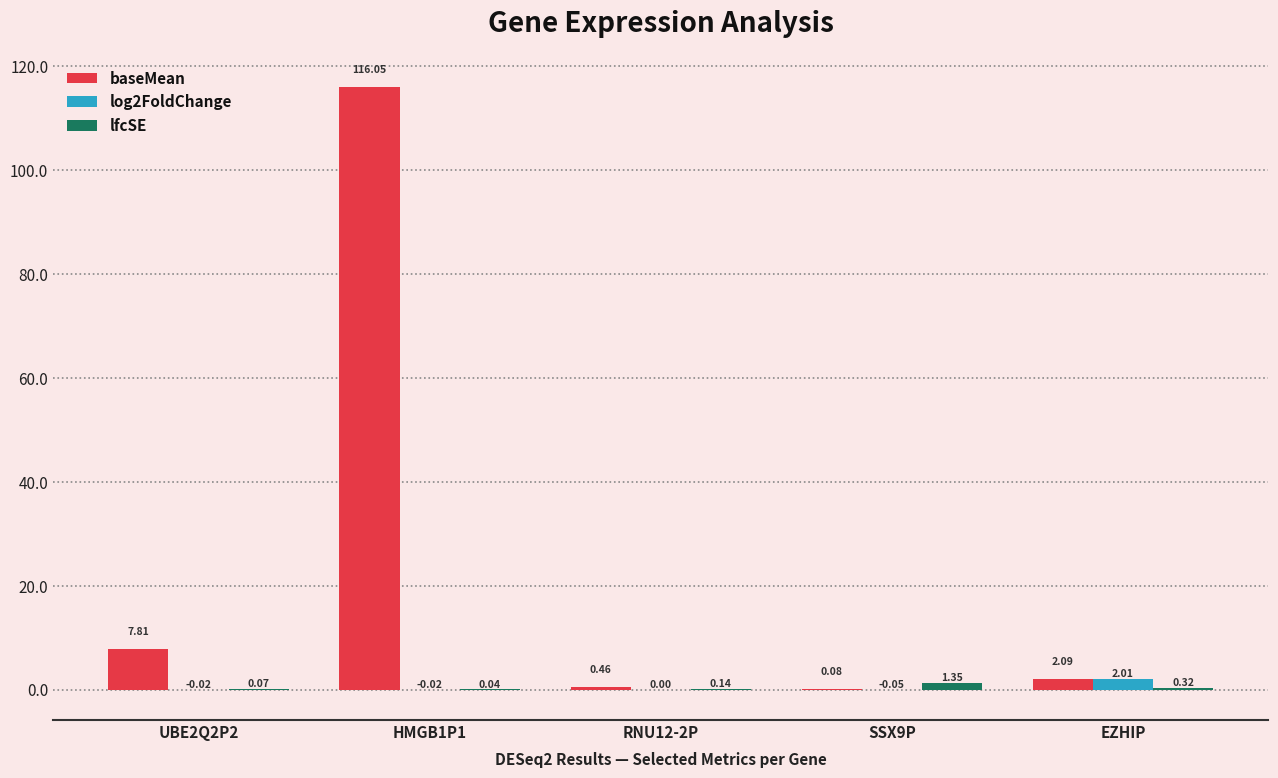

At which category is the sum across all series the highest?

HMGB1P1